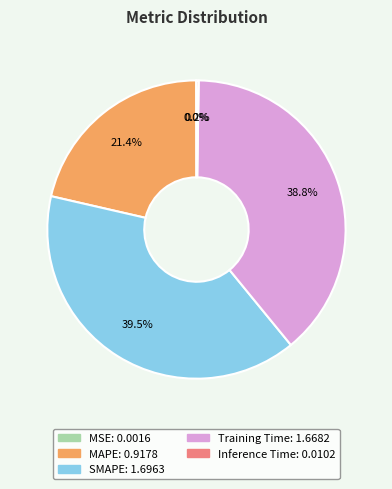

Which category has the biggest portion of the pie?

SMAPE